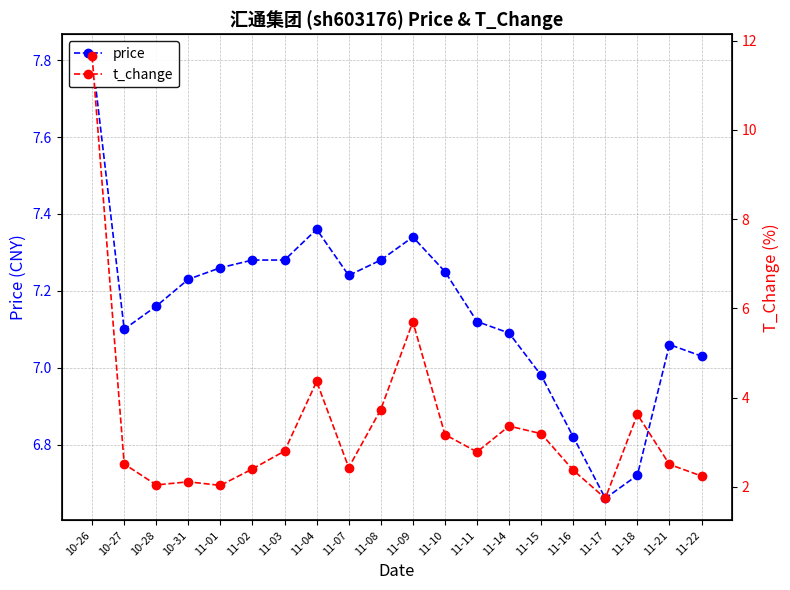

How many lines are shown in the chart?

2